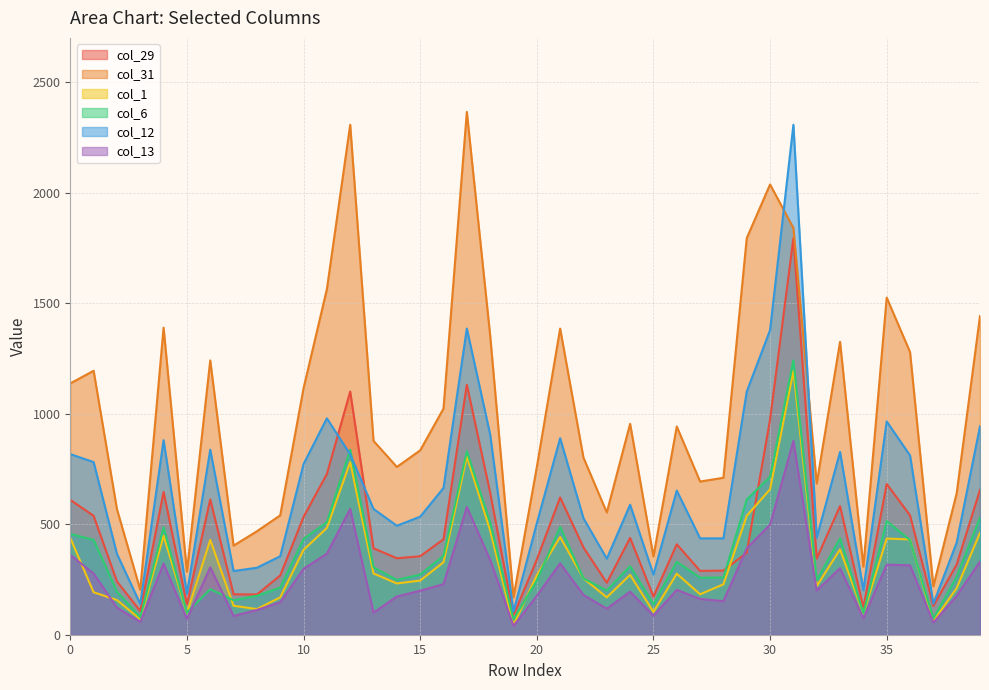

True or false: col_6 has more than 2 interior local peaks.

True